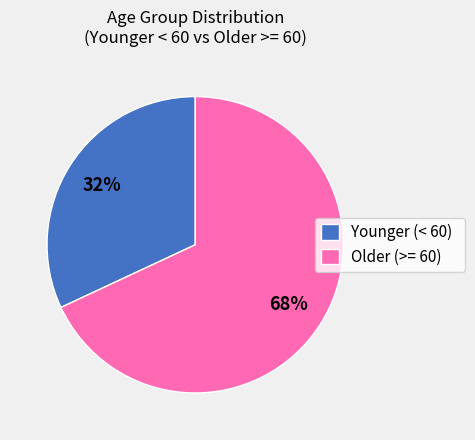

Does any single category account for the majority?

Yes